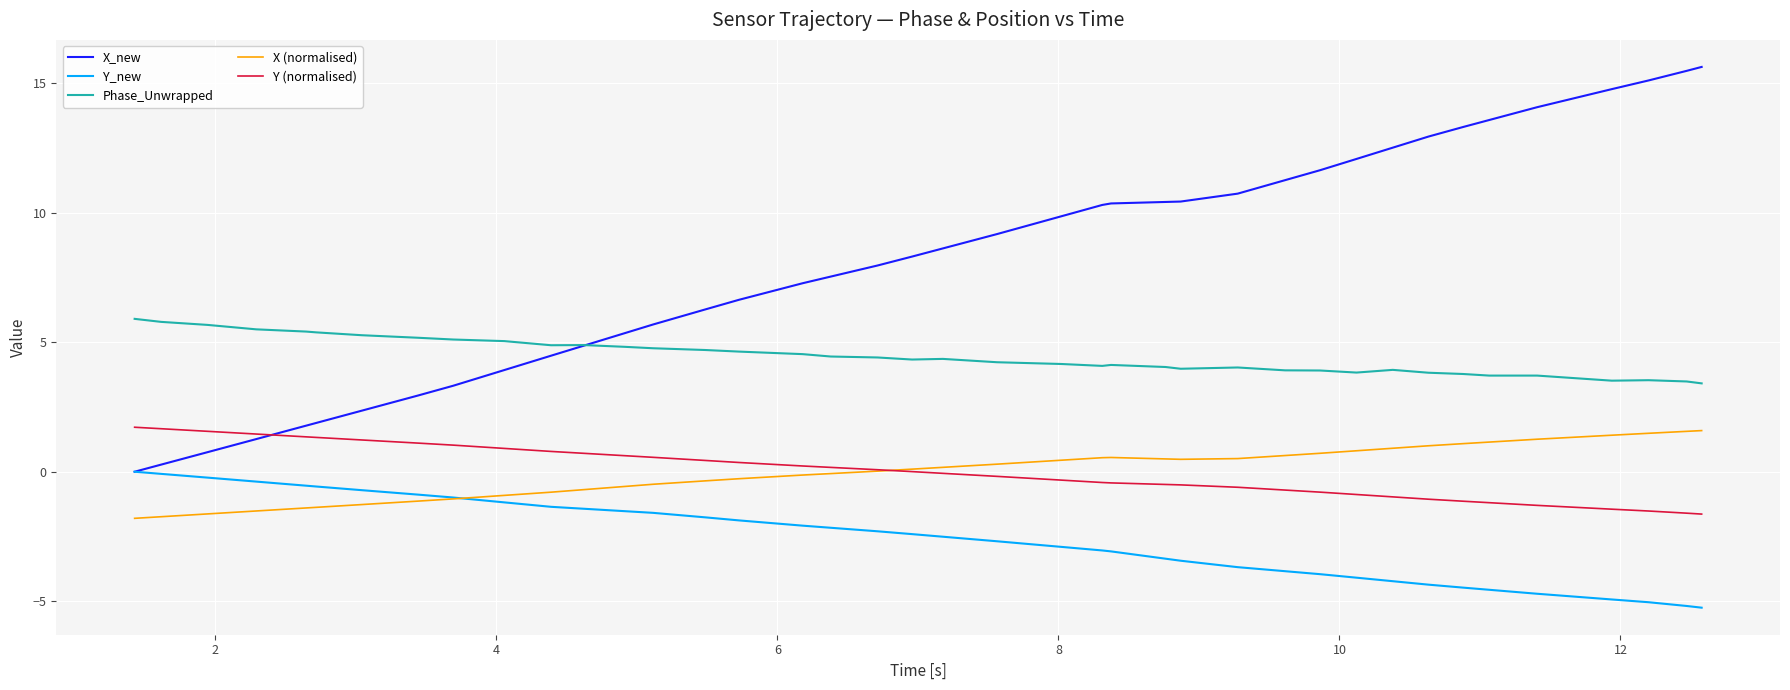

Which series has the largest range (max minus min)?

X_new